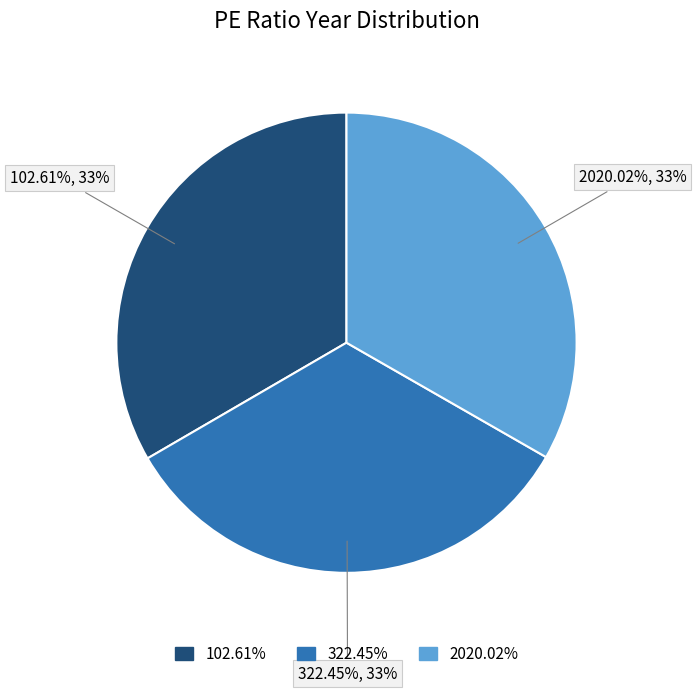

What is the largest slice in the pie chart?

102.61%